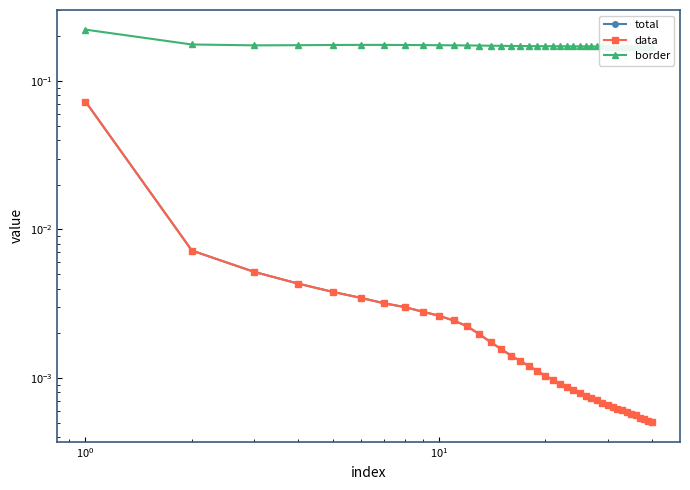

Is the value of border at $\mathdefault{10^{0}}$ greater than the value of data at 21?

Yes